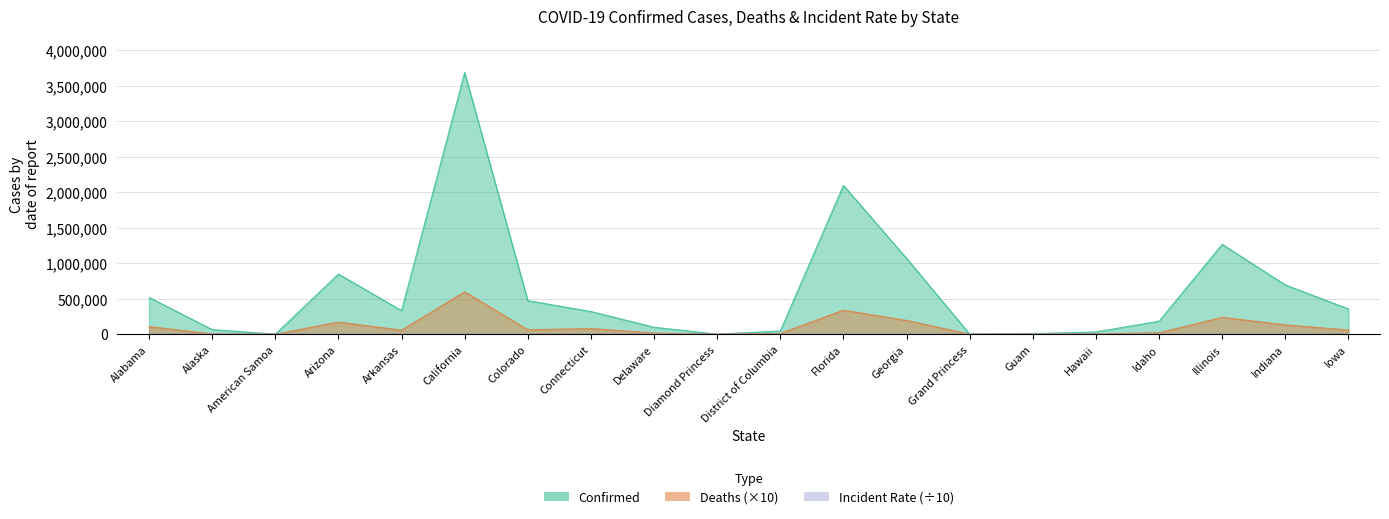

What is the label of the 10th point from the left?

Diamond Princess